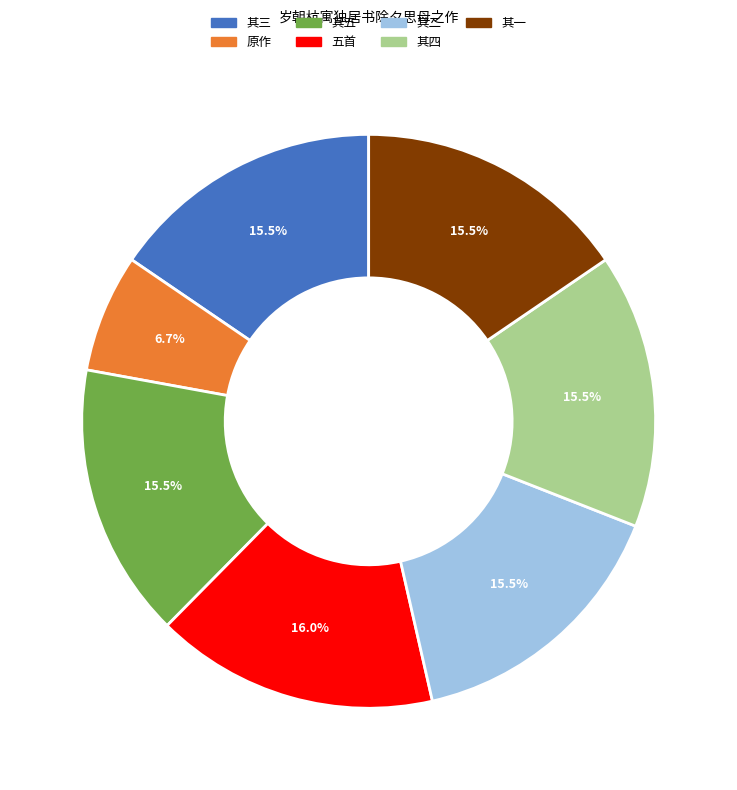

To the nearest percent, what is the difference between the largest and smallest slice percentages?

9%